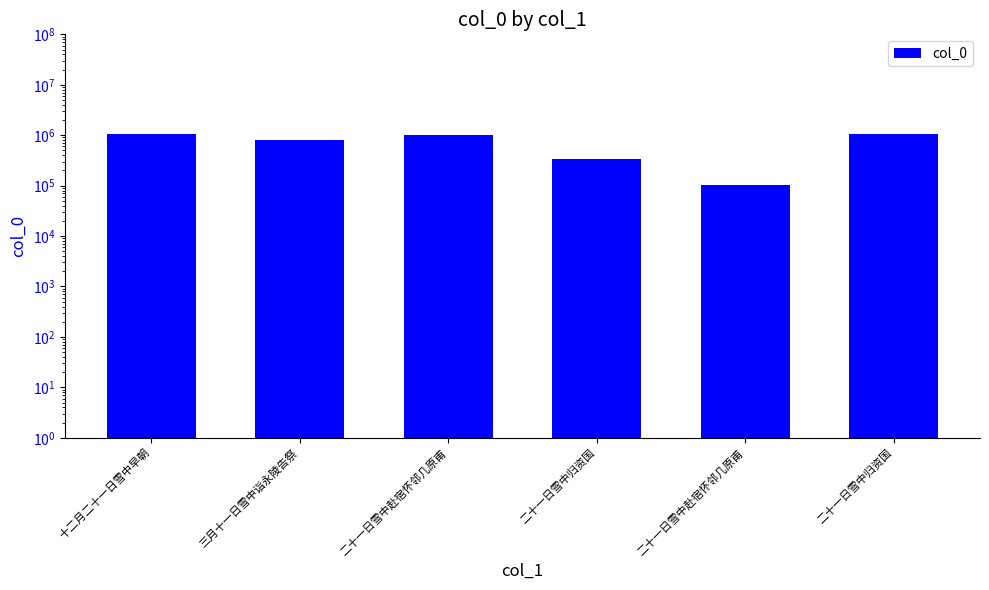

What is the label of the 4th bar from the right?

二十一日雪中赴宿怀邻几原甫